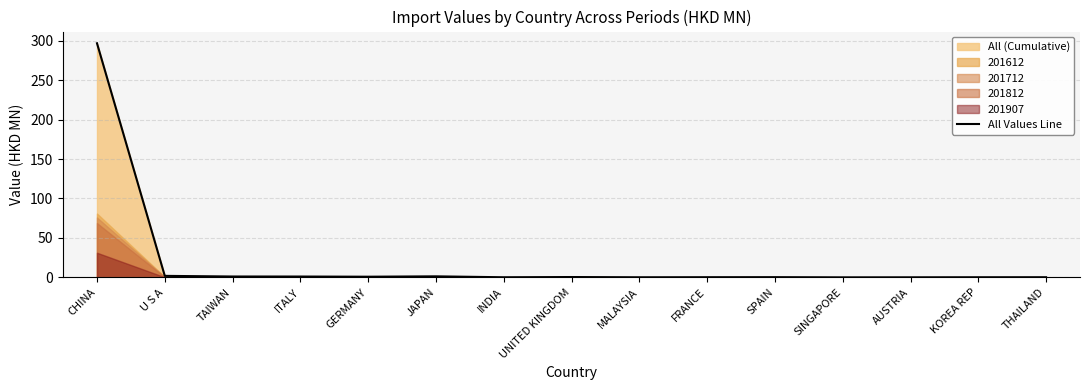

At which category does the chart reach its minimum across all series?

SINGAPORE